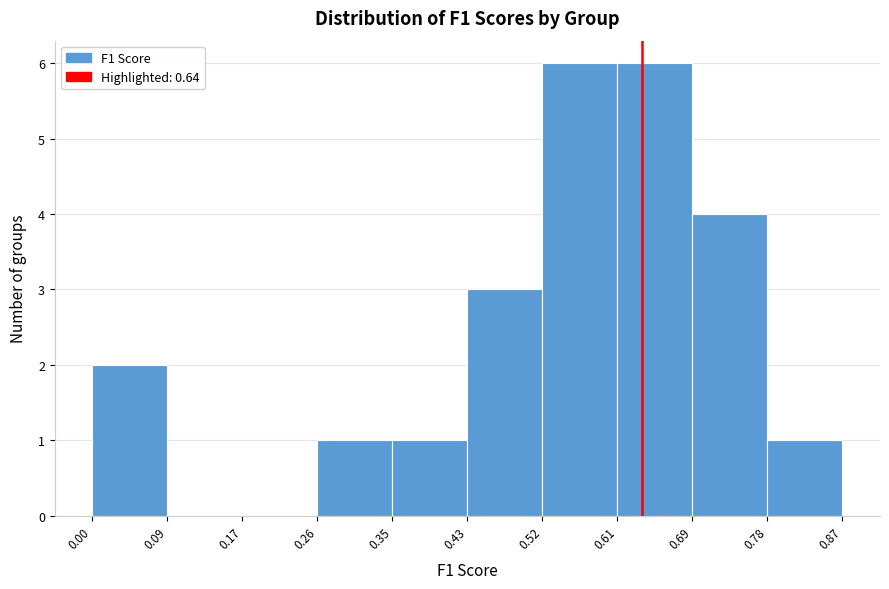

Reading left to right, list every bar in this chart as the range it spans on the x-axis followed by its height. The values are not printed on the chart, so give them approximately, as read against the axis.

0.00 to 0.09: 2
0.09 to 0.17: 0
0.17 to 0.26: 0
0.26 to 0.35: 1
0.35 to 0.43: 1
0.43 to 0.52: 3
0.52 to 0.61: 6
0.61 to 0.69: 6
0.69 to 0.78: 4
0.78 to 0.87: 1